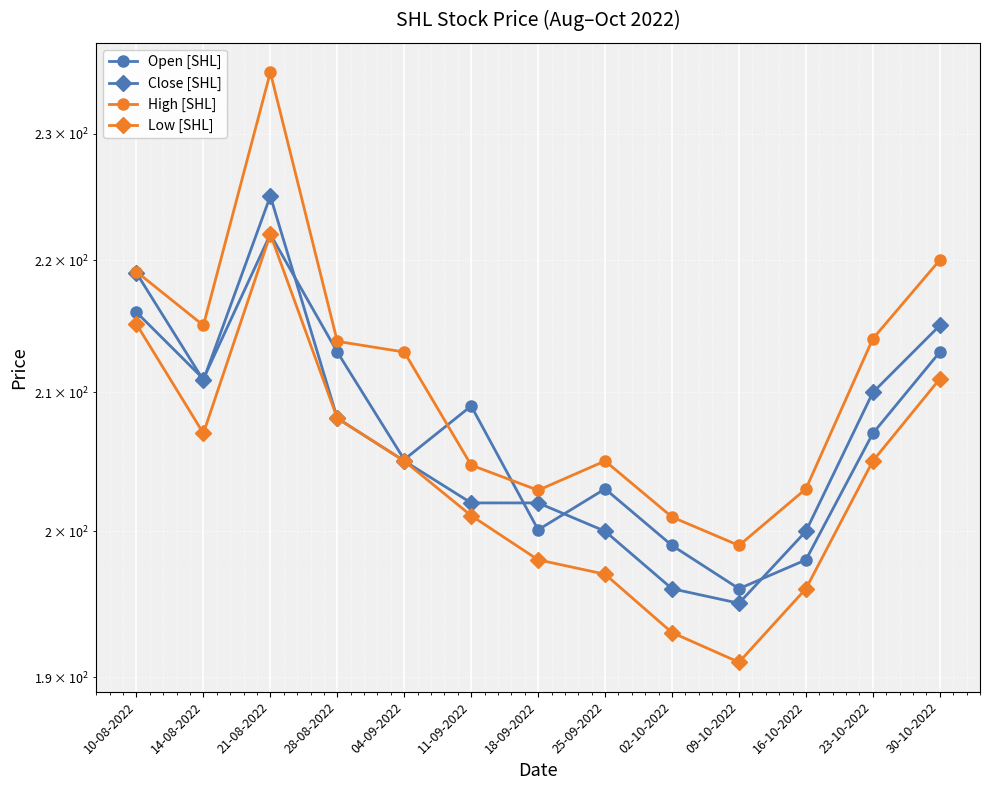

Which series ends up on top after the final intersection of Open [SHL] and High [SHL]?

High [SHL]